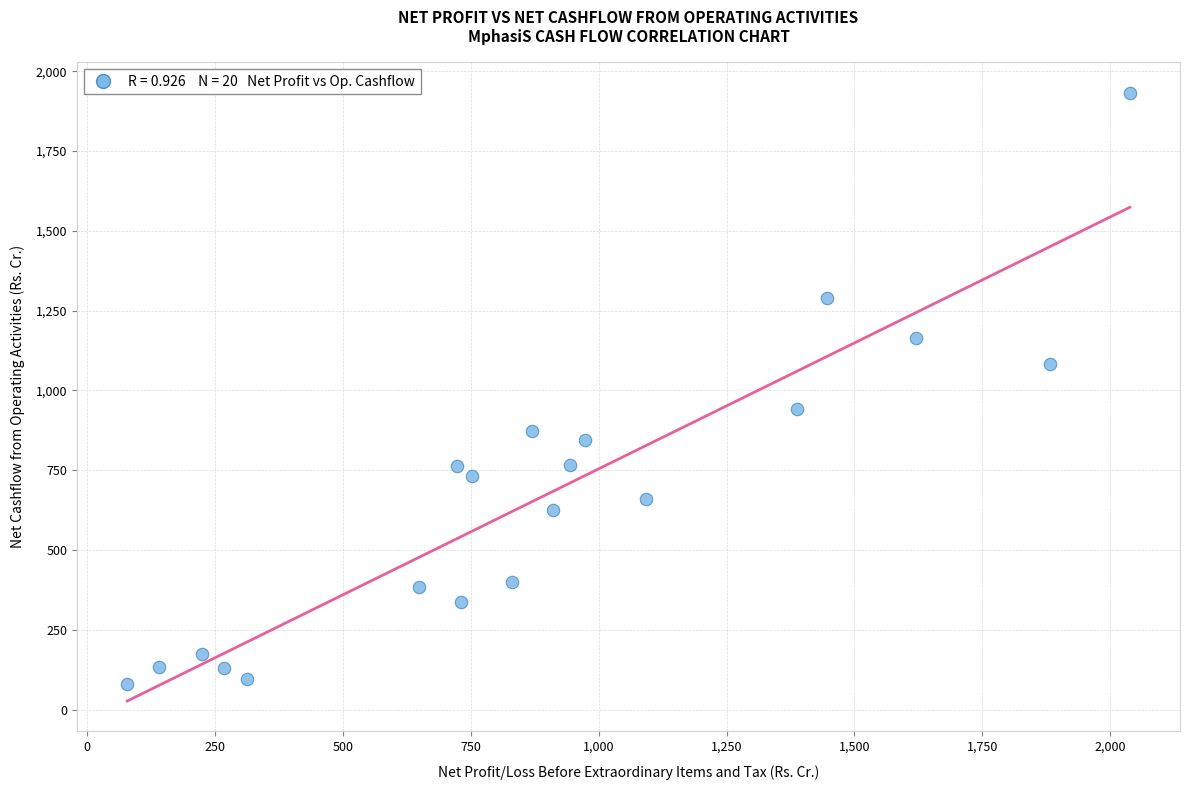

What is the range of Y values (max minus min)?

1853.2